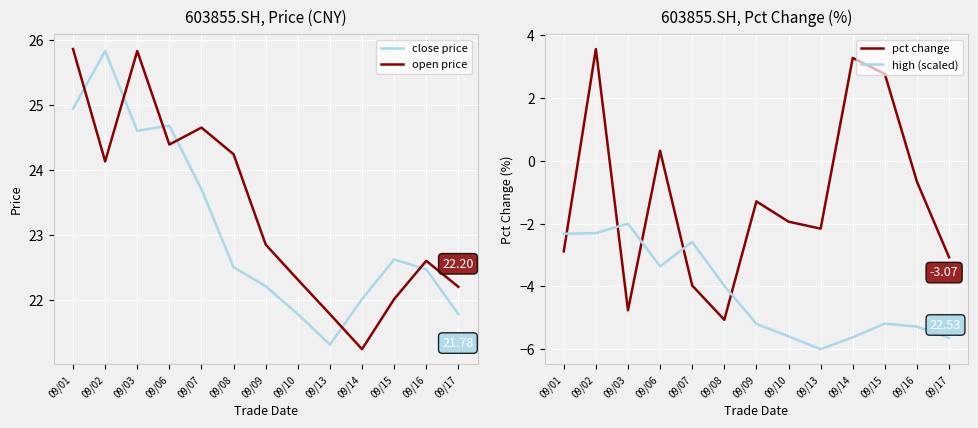

At how many categories does at least one series exceed 8?

13